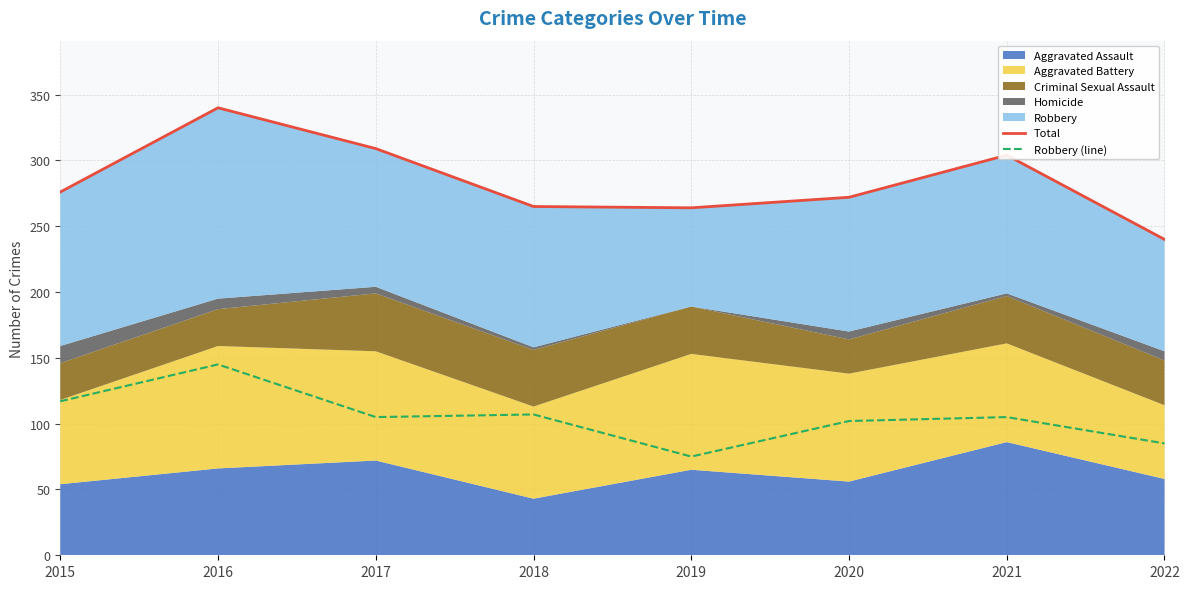

What is the difference between the highest and lowest values at 2015?

159